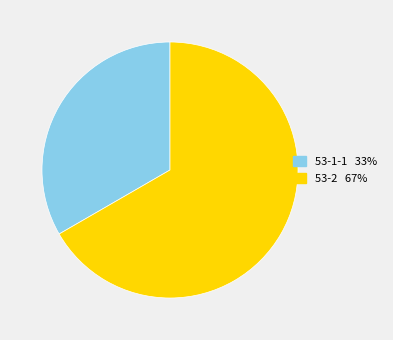

Combined, do 53-2 and 53-1-1 account for over 50%?

Yes